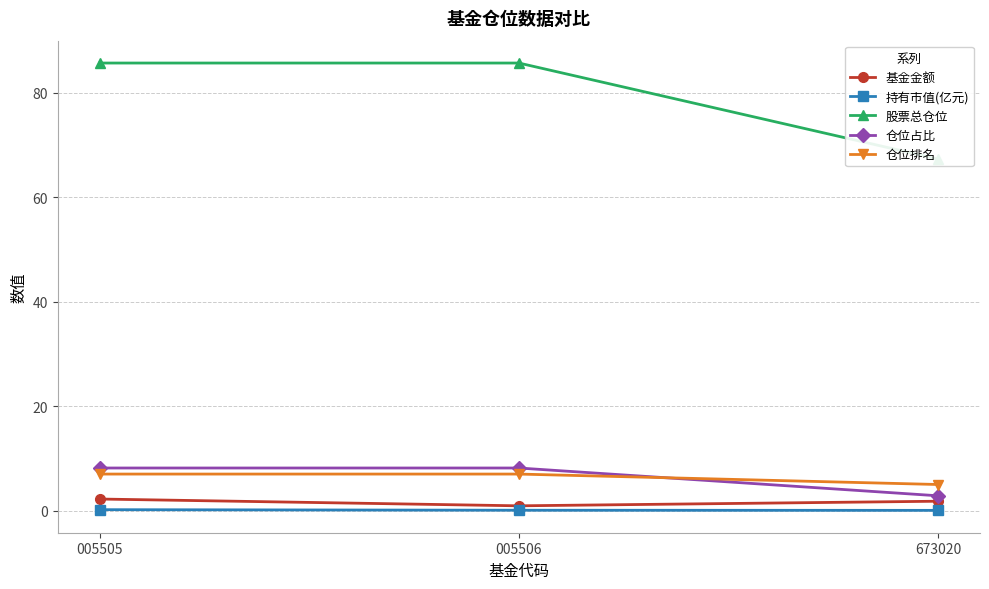

Read the 仓位排名 value at 005505.

7.0